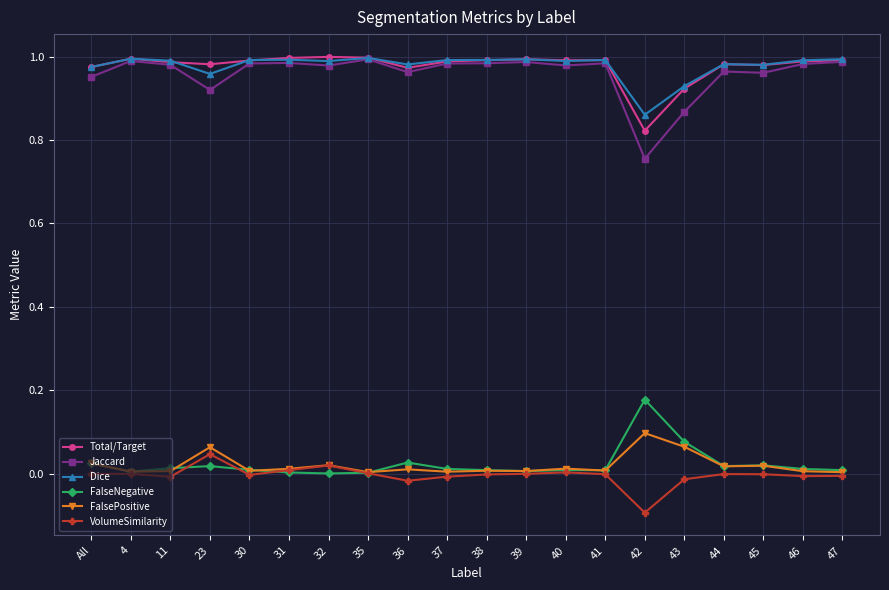

Which series has the widest spread of values?

Jaccard